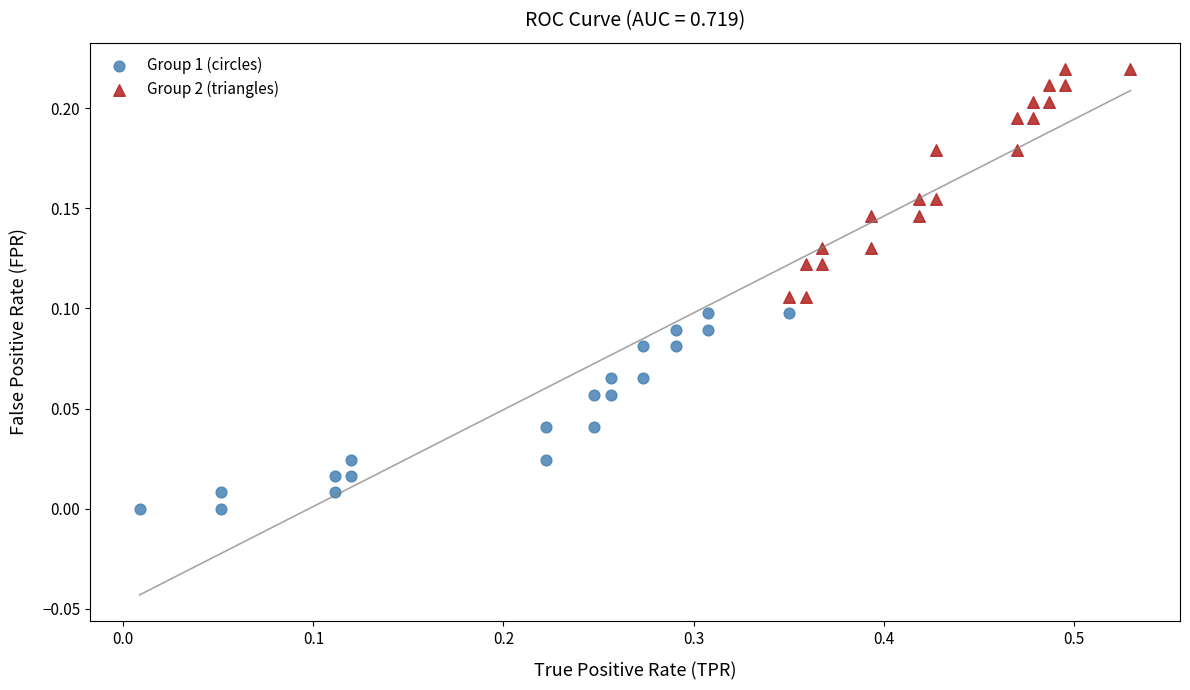

Which series reaches the minimum Y coordinate?

Group 1 (circles)